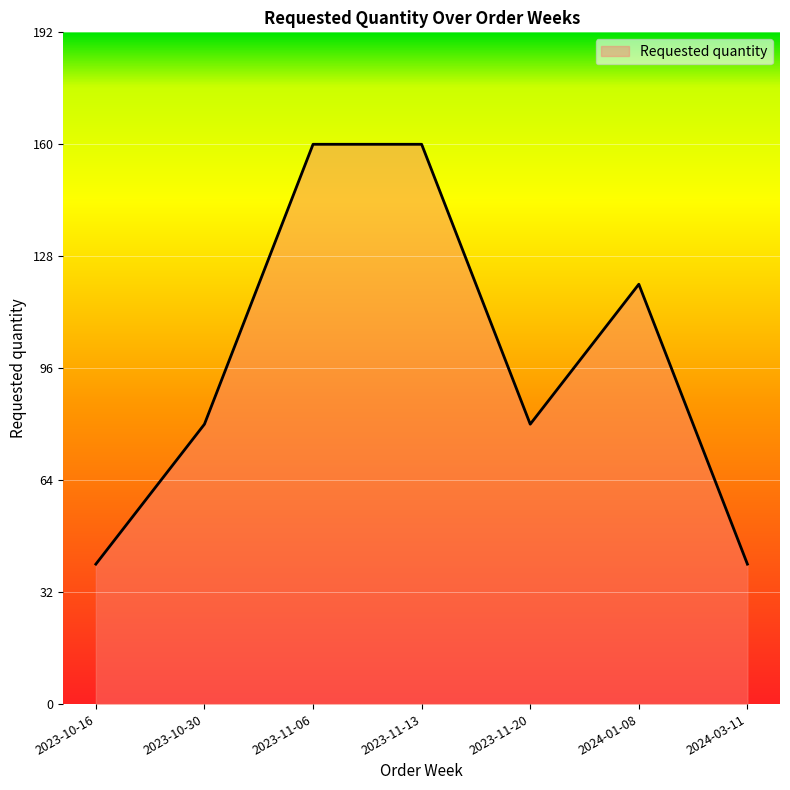

What is the smallest value displayed?

40